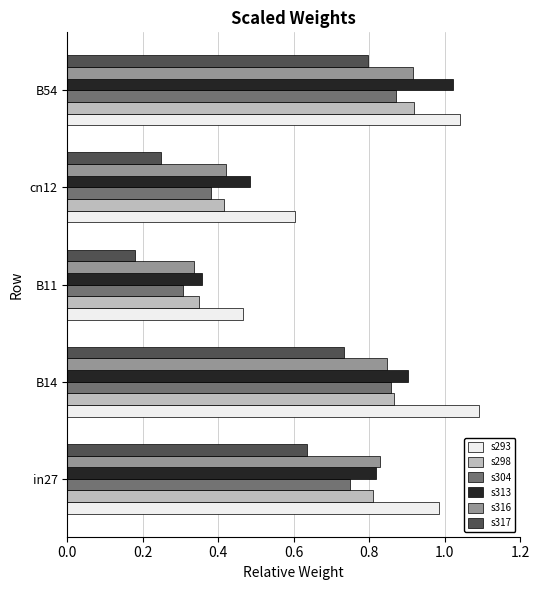

At which category is the sum across all series the highest?

B54